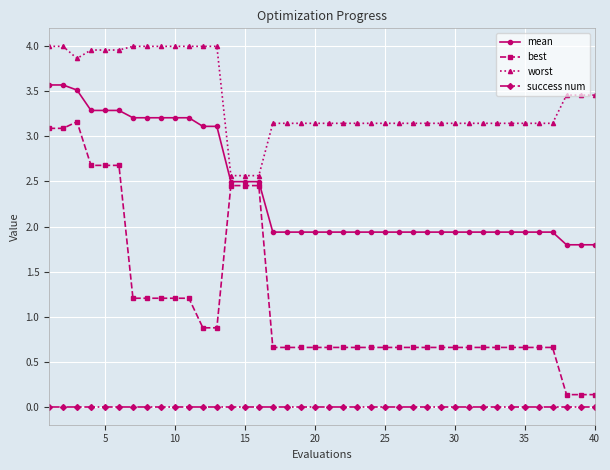

What is the value of the best point at the 4th from the left?

2.7